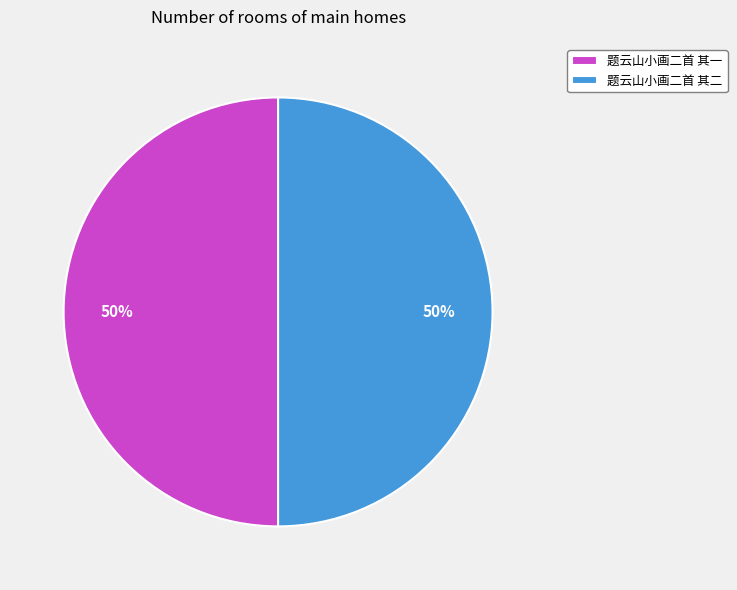

To the nearest percent, what portion does 题云山小画二首 其一 represent?

50%